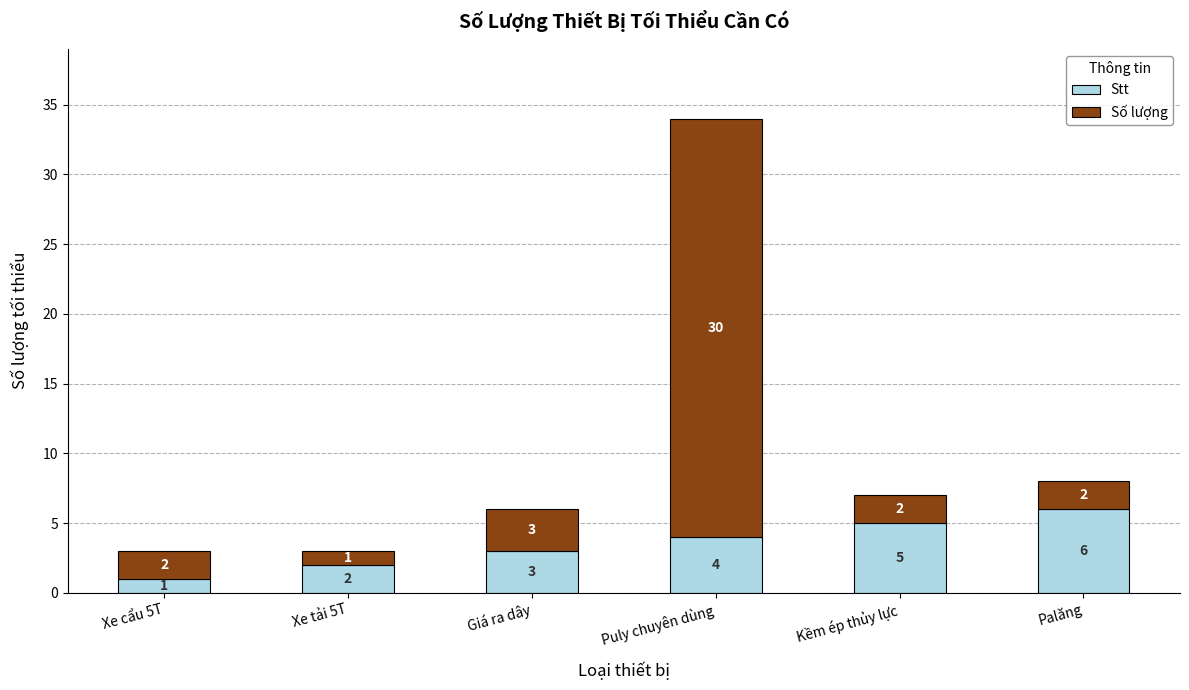

What is the sum of the Stt values at Xe cẩu 5T and Giá ra dây?

4